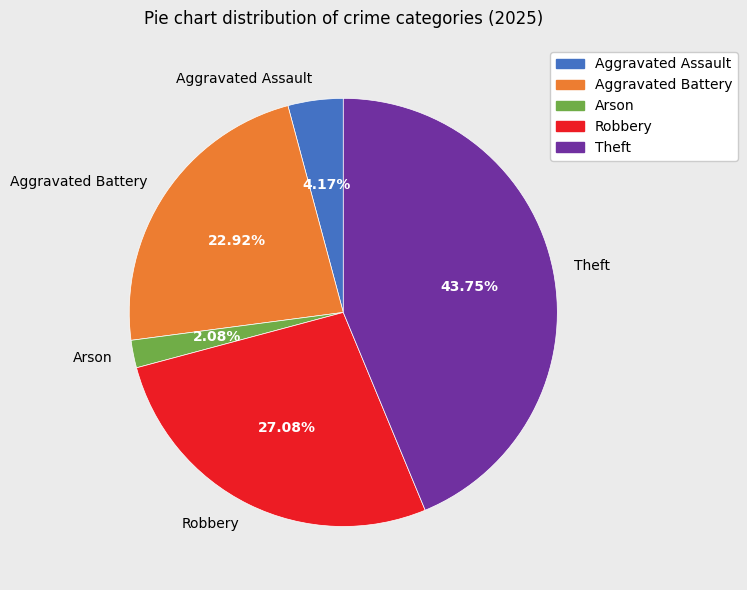

Does Aggravated Assault account for over 50% of the chart?

No